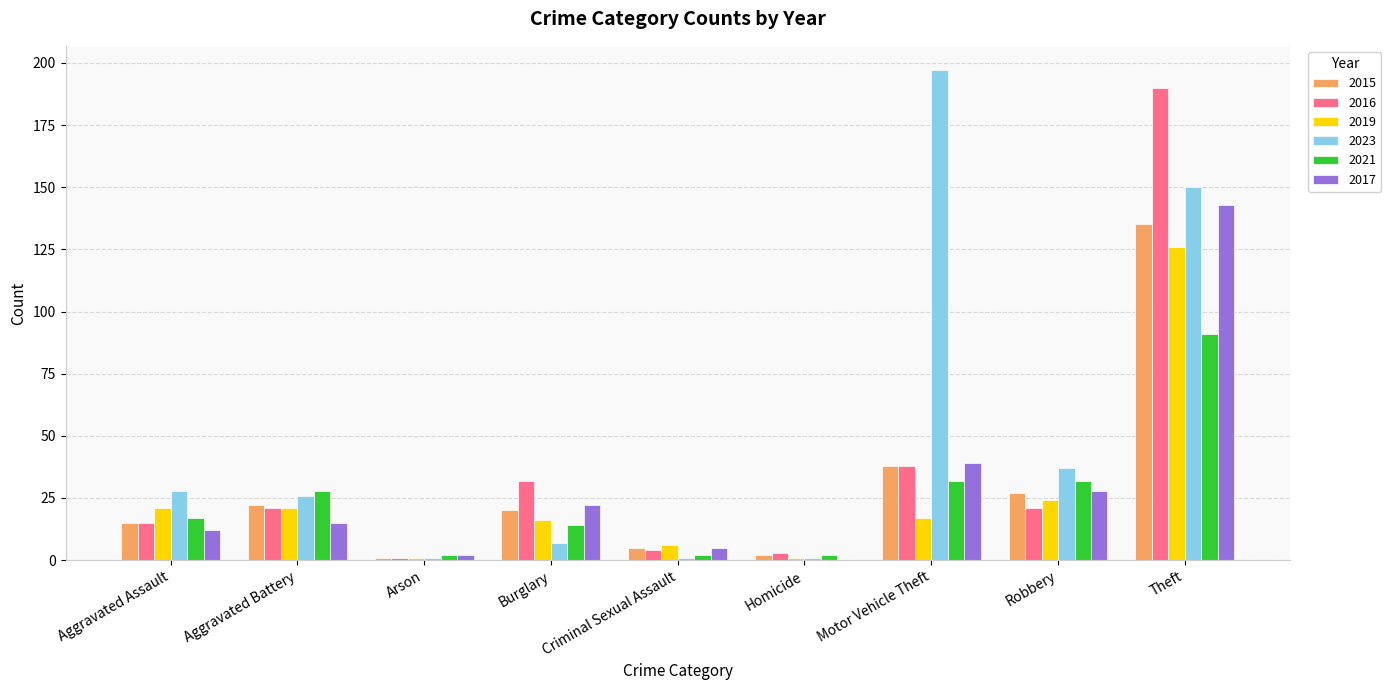

Does the chart contain stacked bars?

No